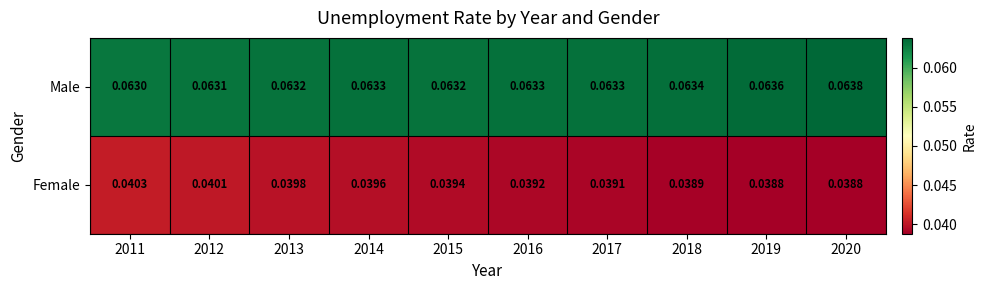

List the series in order of their overall mean, lowest first.

Female, Male